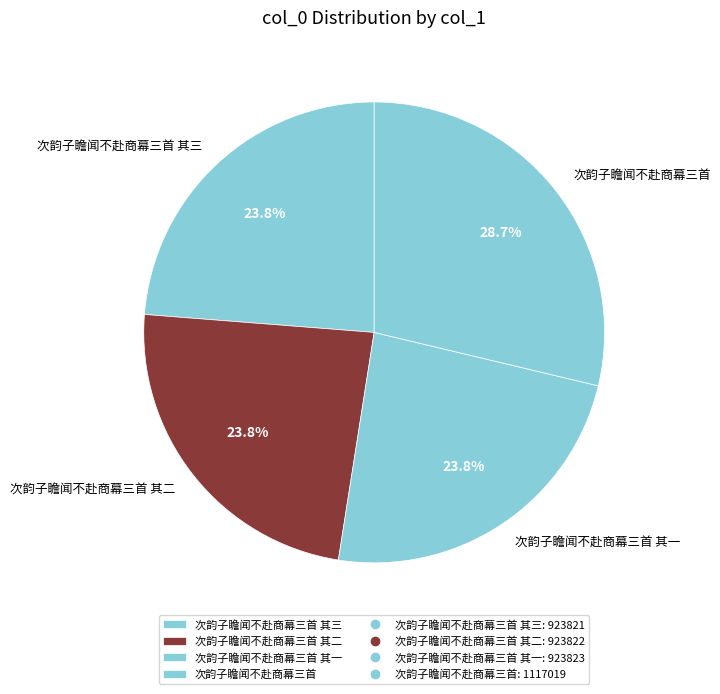

Count the number of slices in the pie.

4